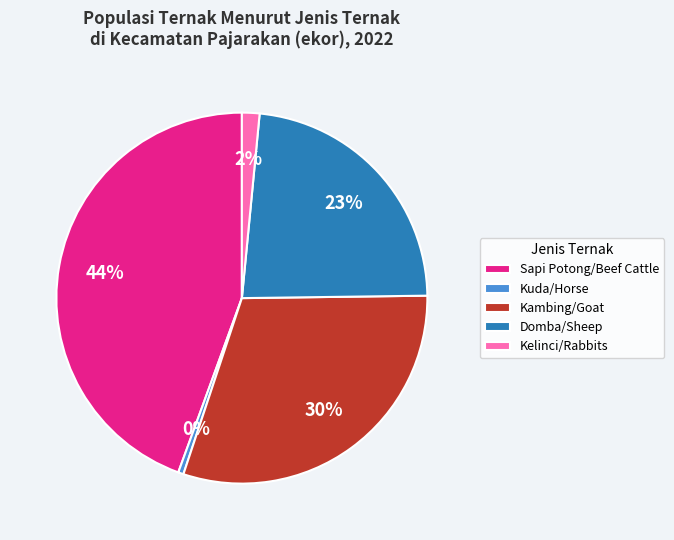

Is Kuda/Horse the majority of the pie?

No